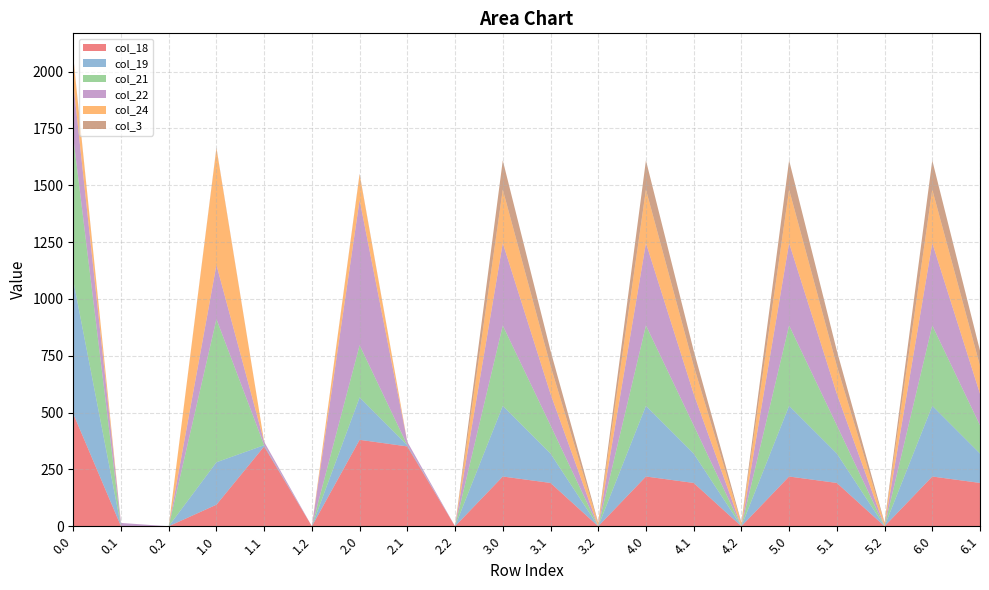

Reading left to right, what are all the values shown in this chart?

col_18: 494.8	0.0	0.0	94.8	351.2	0.0	380.2	351.2	0.0	218.8	190.6	0.0	218.8	190.6	0.0	218.8	190.6	0.0	218.8	190.6
col_19: 586.7	0.0	0.0	186.7	5.4	0.0	186.7	5.4	0.0	310.7	129.4	0.0	310.9	129.4	0.0	310.9	129.4	0.0	310.9	129.4
col_21: 629.9	0.0	0.0	629.9	0.2	0.0	229.9	0.2	0.0	353.9	124.2	0.0	353.9	124.2	0.0	353.9	124.2	0.0	353.9	124.2
col_22: 238.4	14.5	0.0	238.4	14.5	0.0	638.4	14.5	0.0	362.4	138.5	0.0	362.4	138.5	0.0	362.4	138.5	0.0	362.4	138.5
col_24: 111.3	0.0	0.0	511.3	0.0	0.0	111.3	0.0	0.0	235.6	123.4	11.5	235.3	123.4	11.5	235.3	123.4	11.5	235.3	123.4
col_3: 4.4	0.0	0.0	4.4	0.0	0.0	4.4	0.0	0.0	128.4	66.7	5.0	128.4	66.7	5.0	128.4	66.7	5.0	128.4	66.7